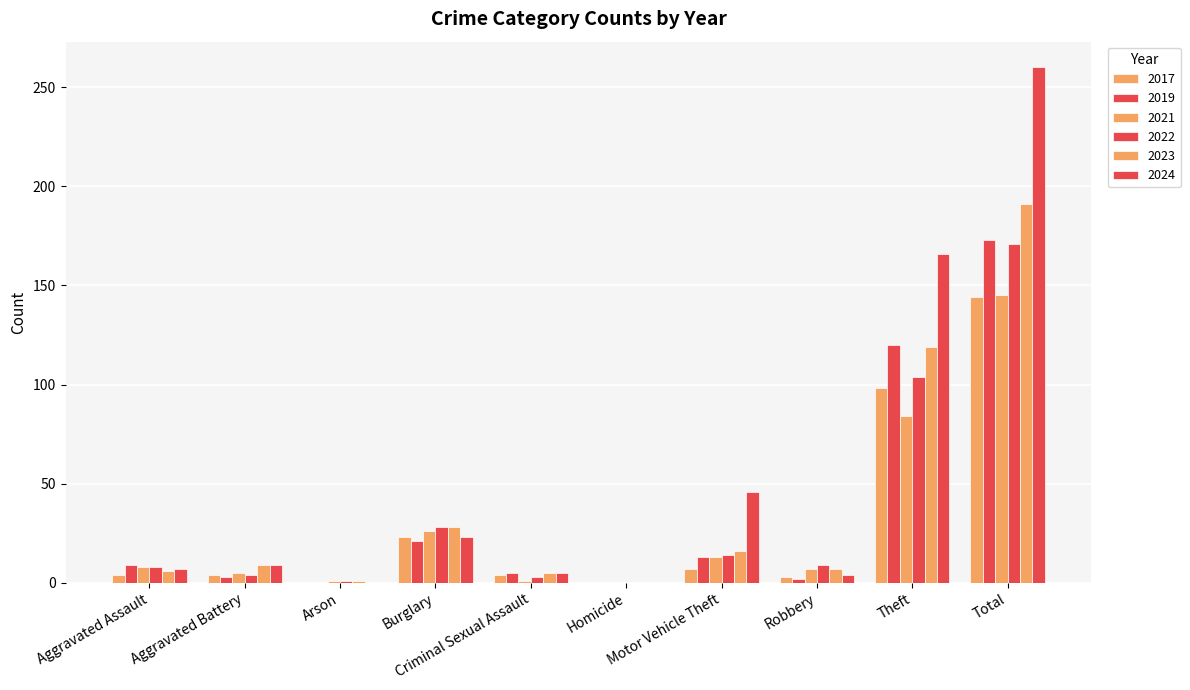

How many categories are shown in the chart?

10